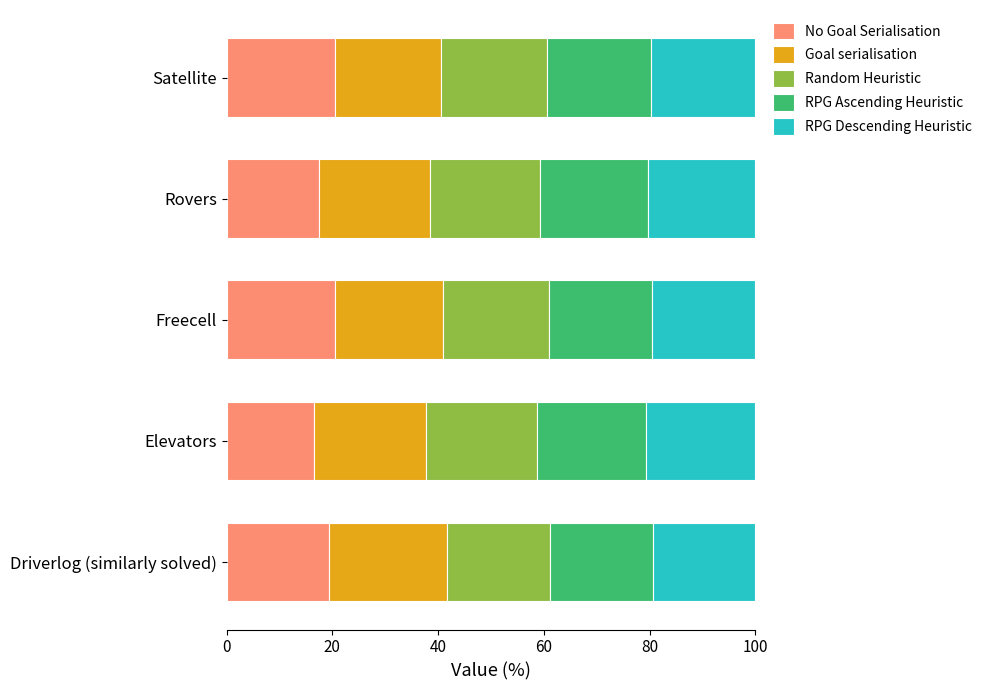

What is the difference between the No Goal Serialisation values at Driverlog (similarly solved) and Rovers?

2.0